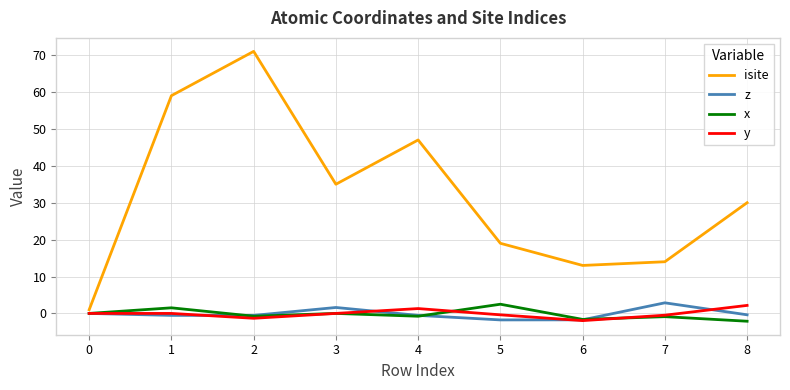

How many interior local valleys does the z series have?

2